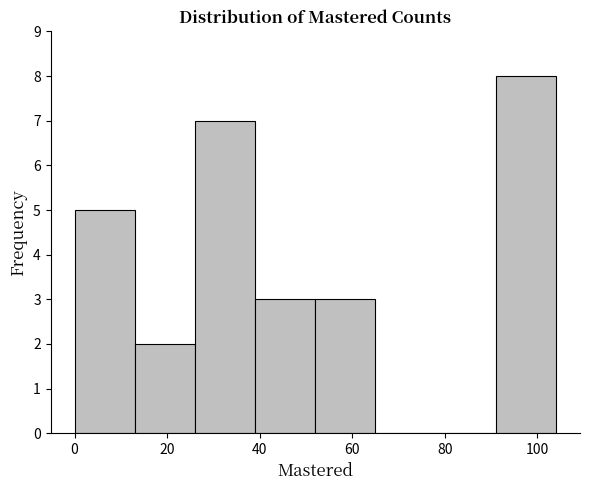

Reading left to right, list every bar in this chart as the range it spans on the x-axis followed by its height. Neither the bar edges nor the heights are printed on the chart, so give them approximately, as read against the axes.

0 to 13: 5
13 to 26: 2
26 to 39: 7
39 to 52: 3
52 to 65: 3
65 to 78: 0
78 to 91: 0
91 to 104: 8